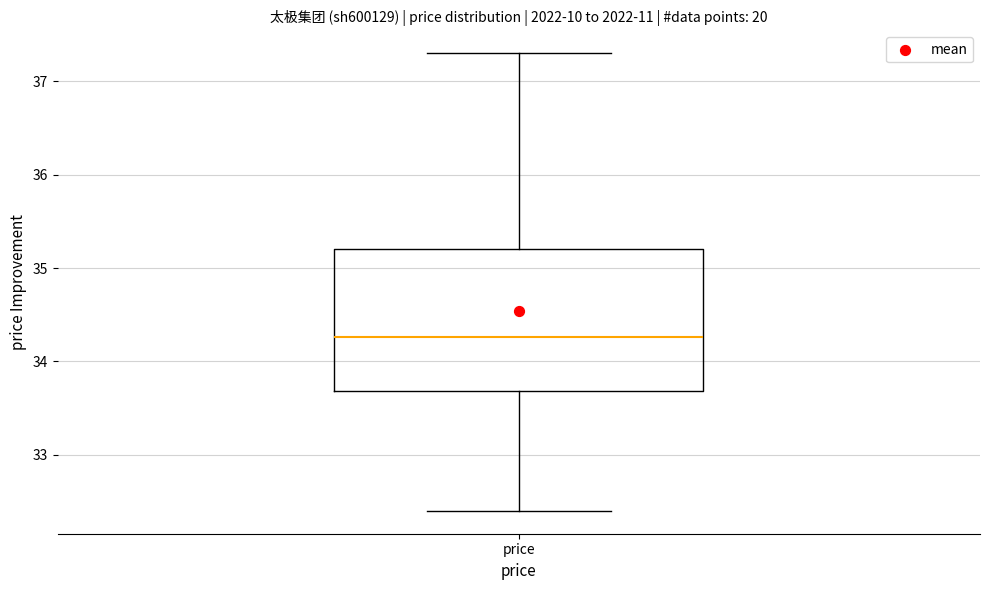

Read this box plot against the y-axis: the position of the median line, the range covered by the box, and the ends of both whiskers. The values are not printed on the chart, so give them approximately, as read against the axis.

median 34.3, box 33.7 to 35.2, whiskers 32.4 to 37.3